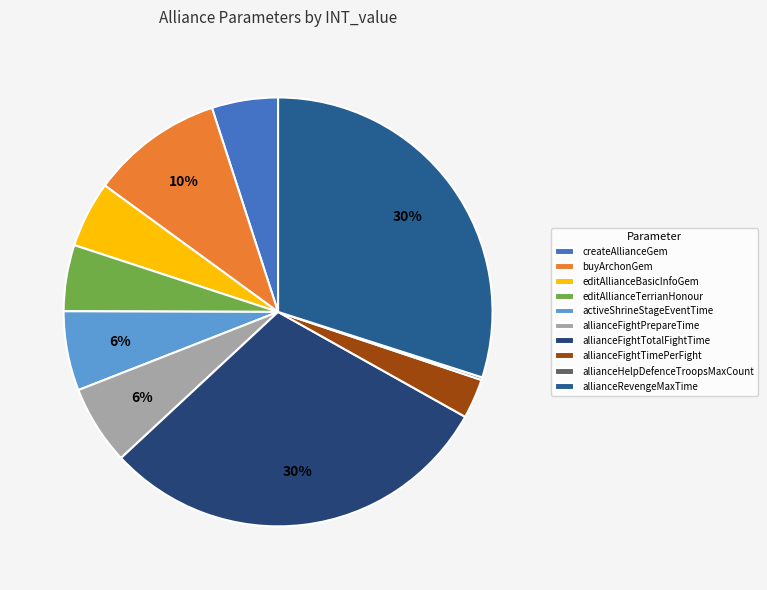

True or false: buyArchonGem accounts for 4% of the total.

False